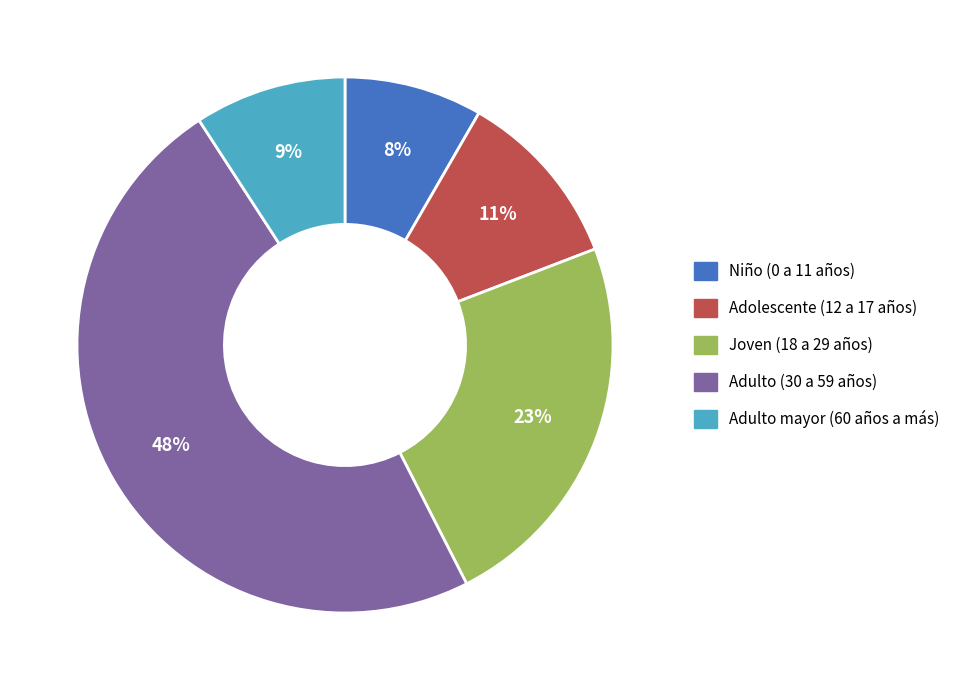

Combined, do Adulto (30 a 59 años) and Joven (18 a 29 años) account for over 50%?

Yes